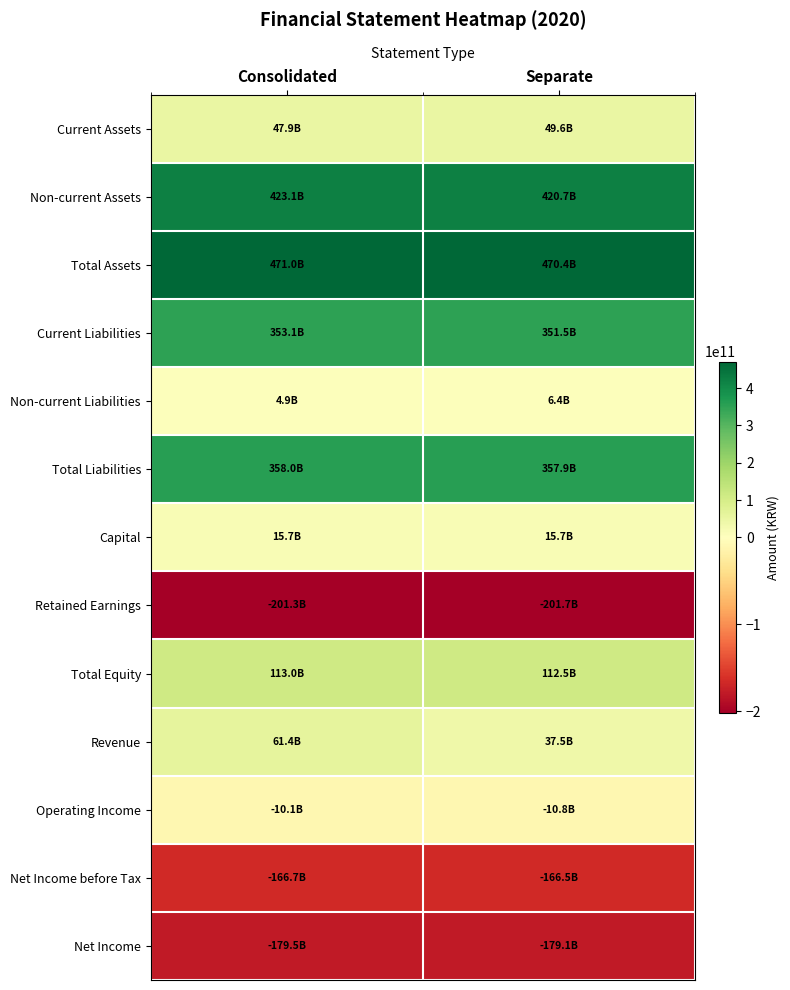

How many distinct data groups are displayed?

13